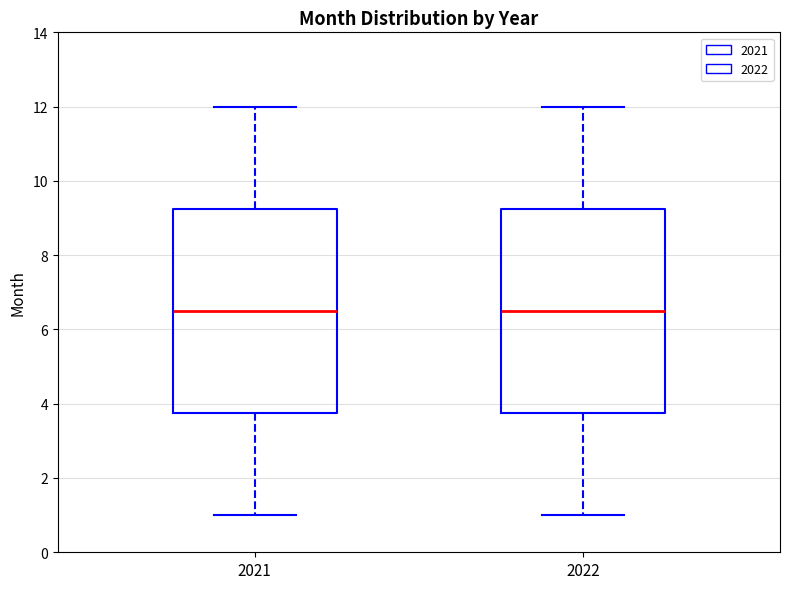

Reading left to right, transcribe this box plot: for each box, give where its median line is, the range the box spans, and where its two whiskers end, as read against the y-axis. The values are not printed on the chart, so give them approximately, as read against the axis.

2021: median 6.6, box 3.8 to 9.2, whiskers 1.0 to 12.0
2022: median 6.6, box 3.8 to 9.2, whiskers 1.0 to 12.0